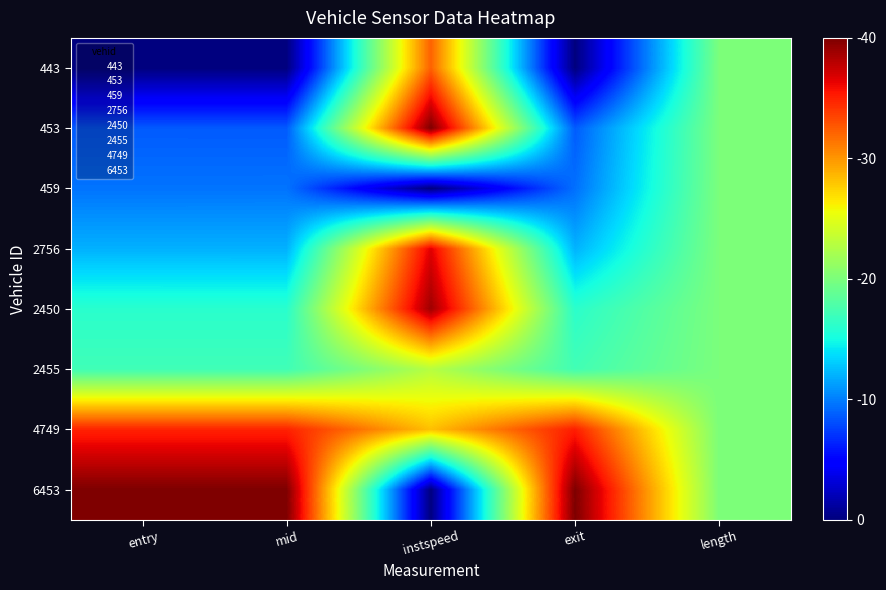

How many categories are shown in the chart?

5